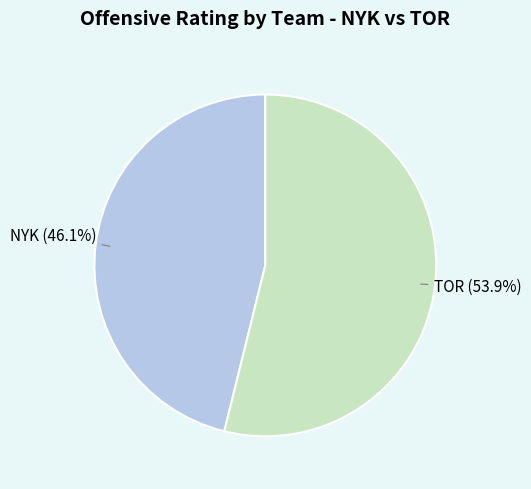

Count the number of slices in the pie.

2